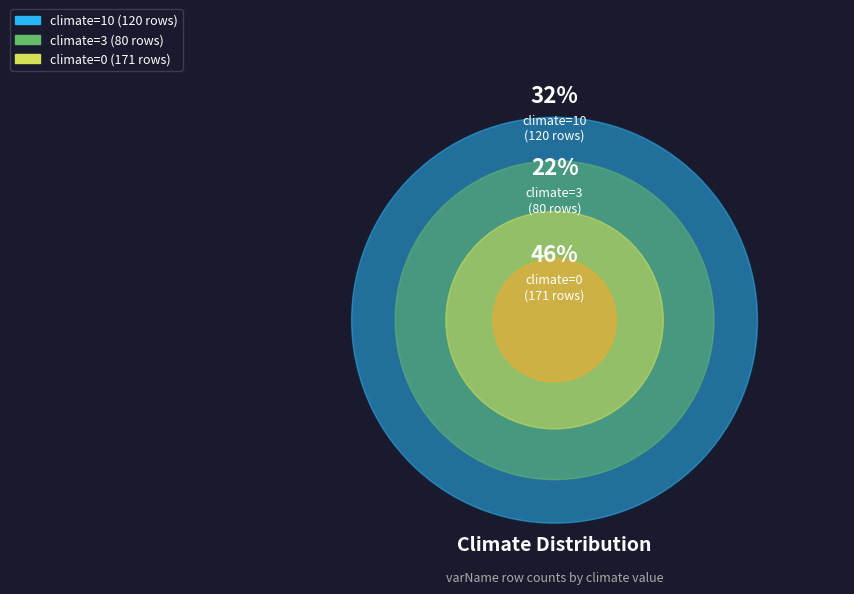

Do climate=0 and climate=10 together represent more than half of the pie?

Yes